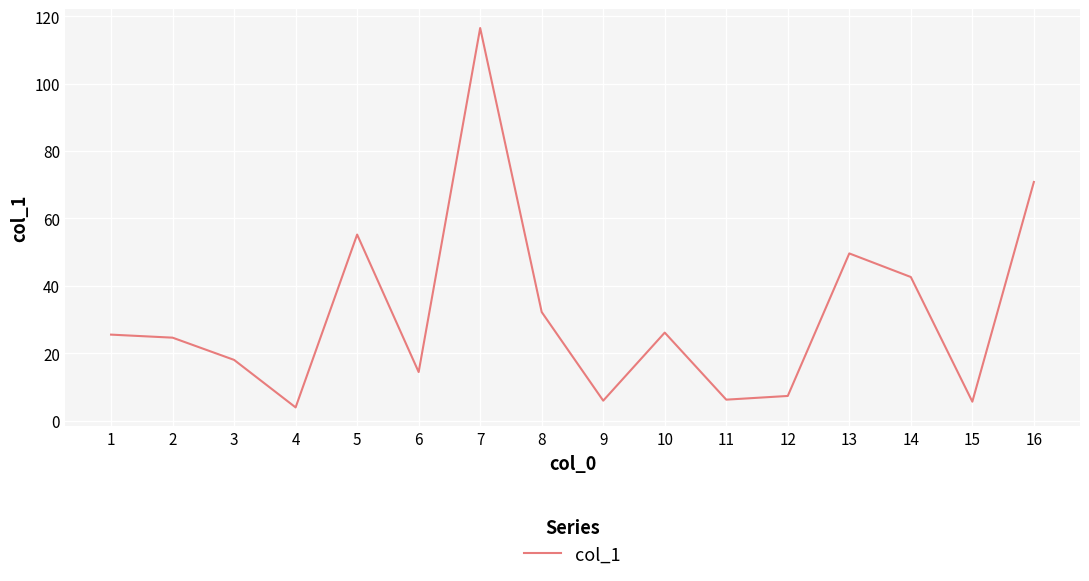

How many categories are shown in the chart?

16